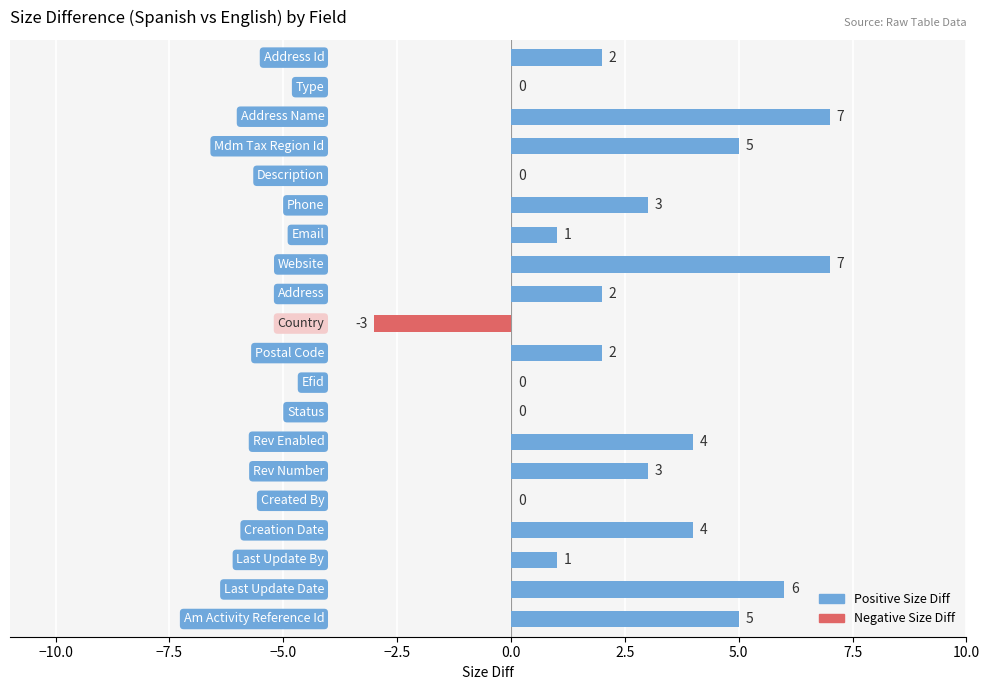

What is the greatest value displayed?

7